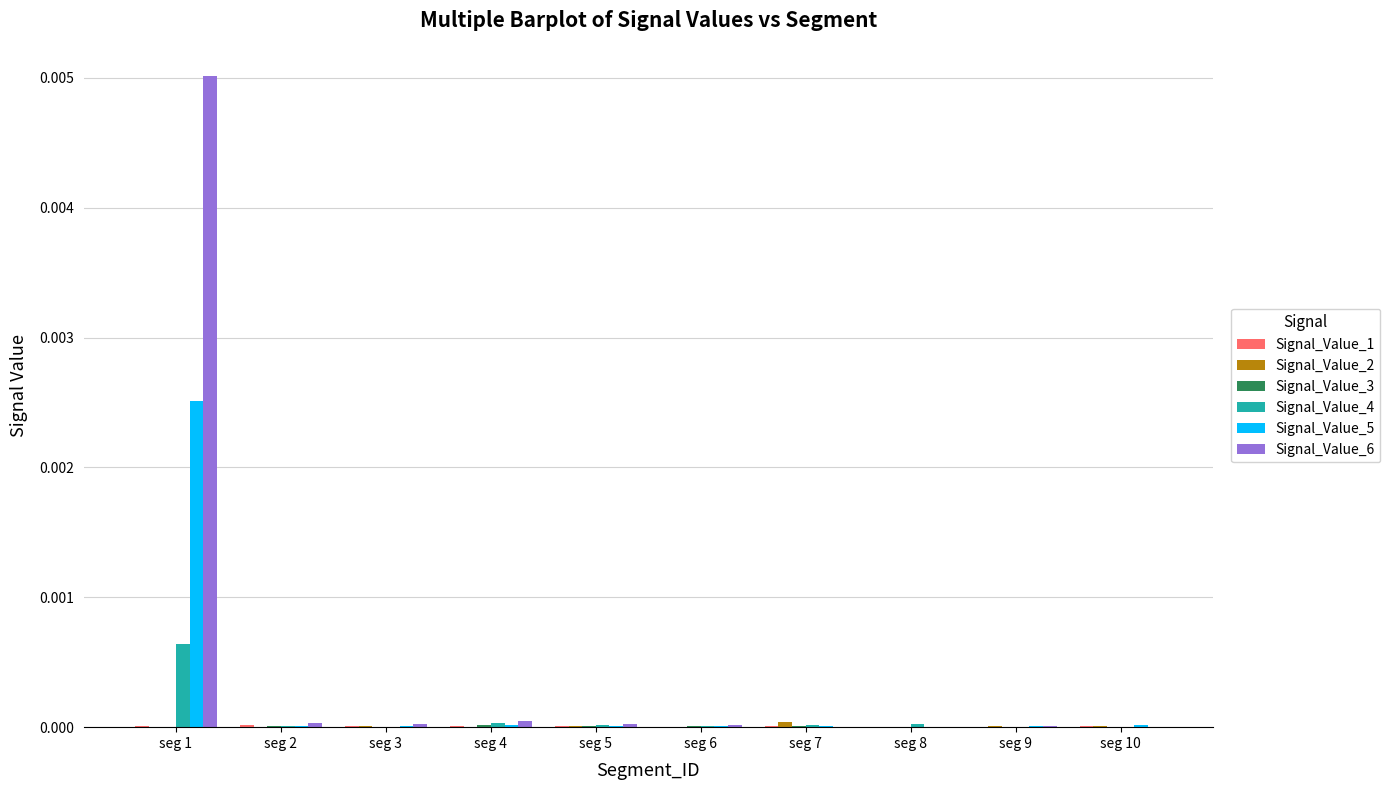

How many data points does each series have?

10